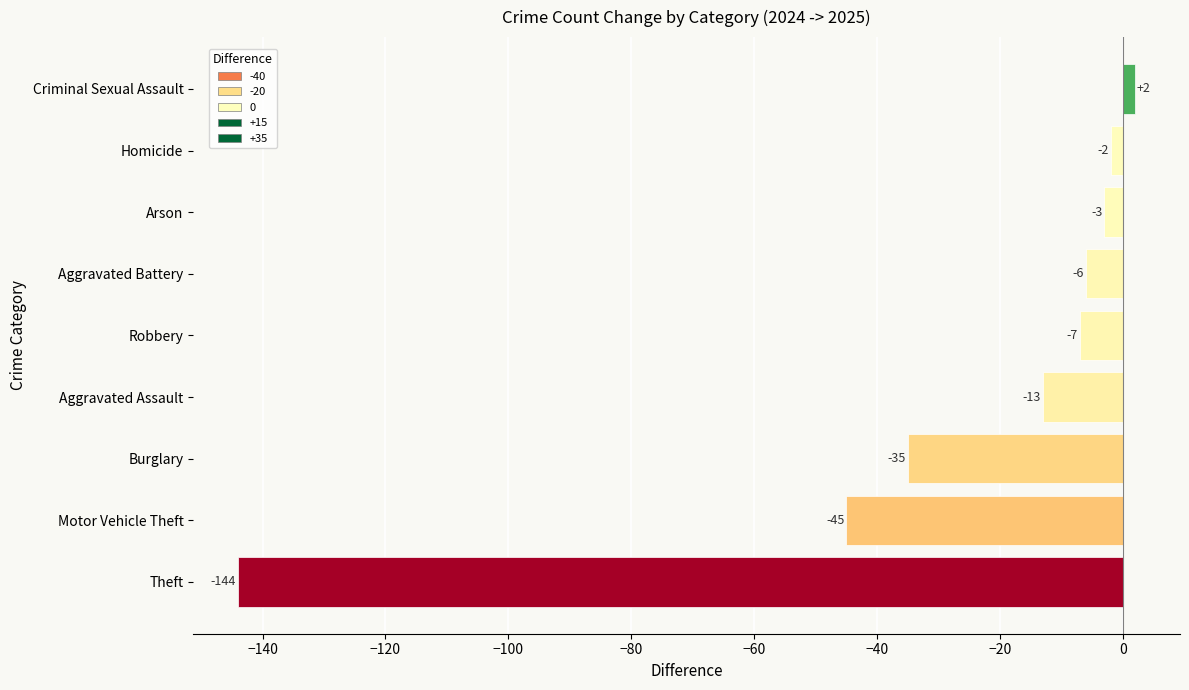

What is the average value?

-28